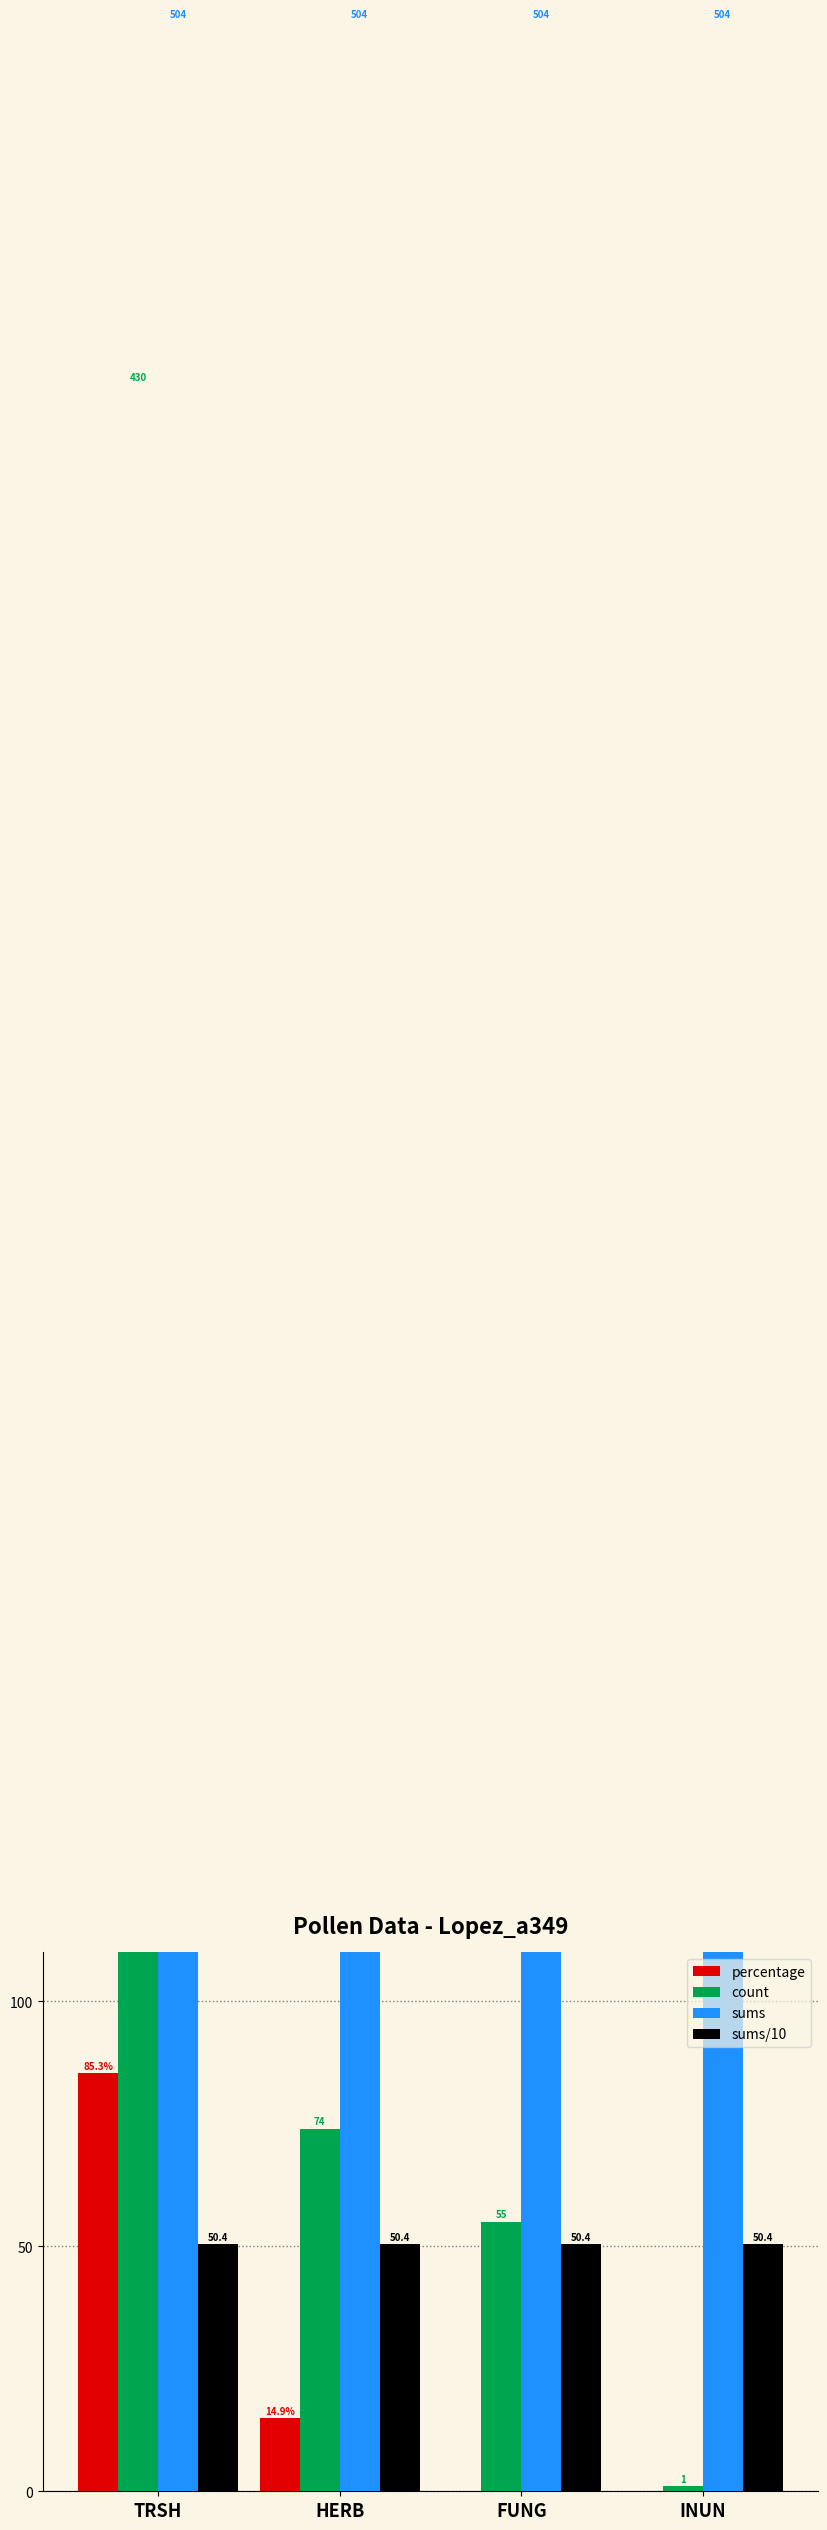

Reading left to right, what are all the values shown in this chart?

percentage: 85.3	14.9	0.0	0.0
count: 430.0	74.0	55.0	1.0
sums: 504.0	504.0	504.0	504.0
sums/10: 50.4	50.4	50.4	50.4